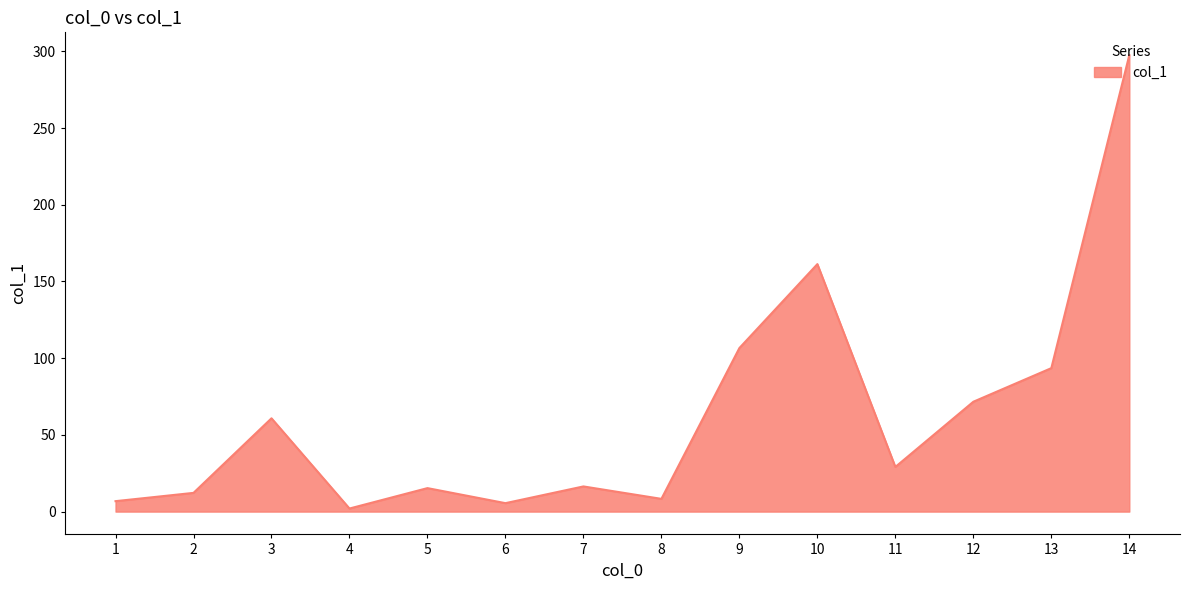

Is it true that the value at 12 is 71.6?

True